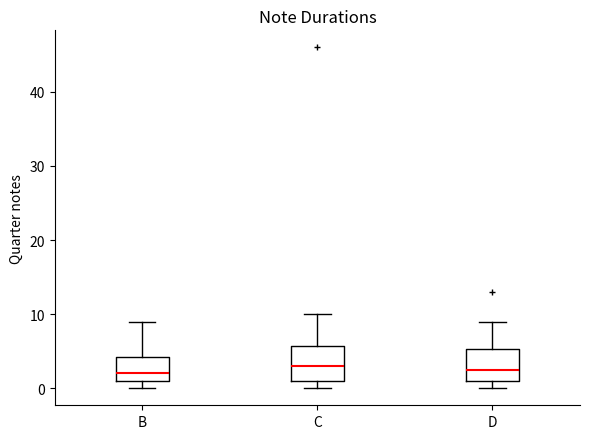

Reading left to right, transcribe this box plot: for each box, give where its median line is, the range the box spans, and where its two whiskers end, as read against the y-axis. The values are not printed on the chart, so give them approximately, as read against the axis.

B: median 2, box 1 to 4, whiskers 0 to 9
C: median 3, box 1 to 6, whiskers 0 to 10
D: median 3, box 1 to 5, whiskers 0 to 9